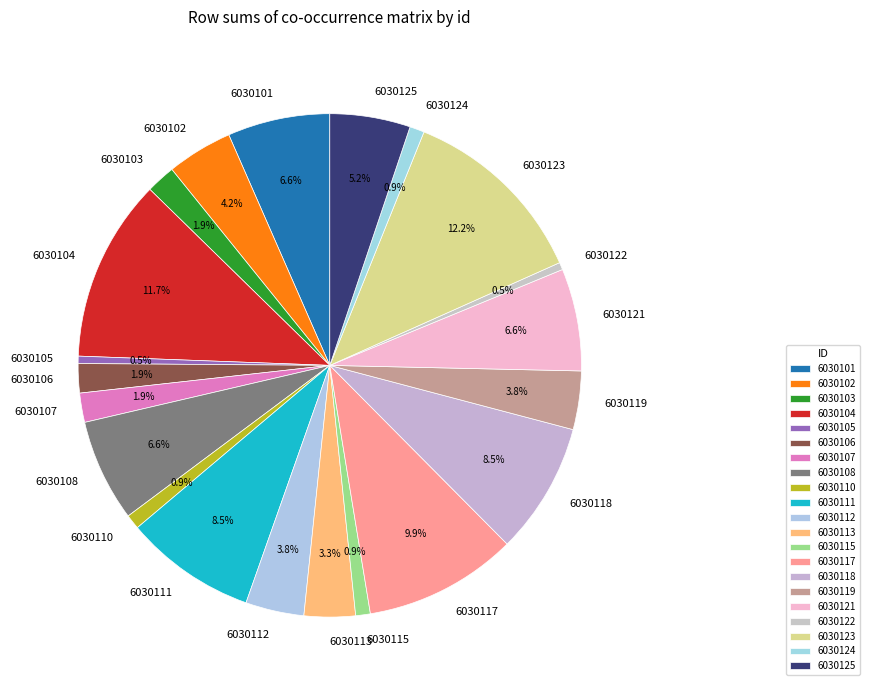

True or false: 6030117 accounts for 1% of the total.

False